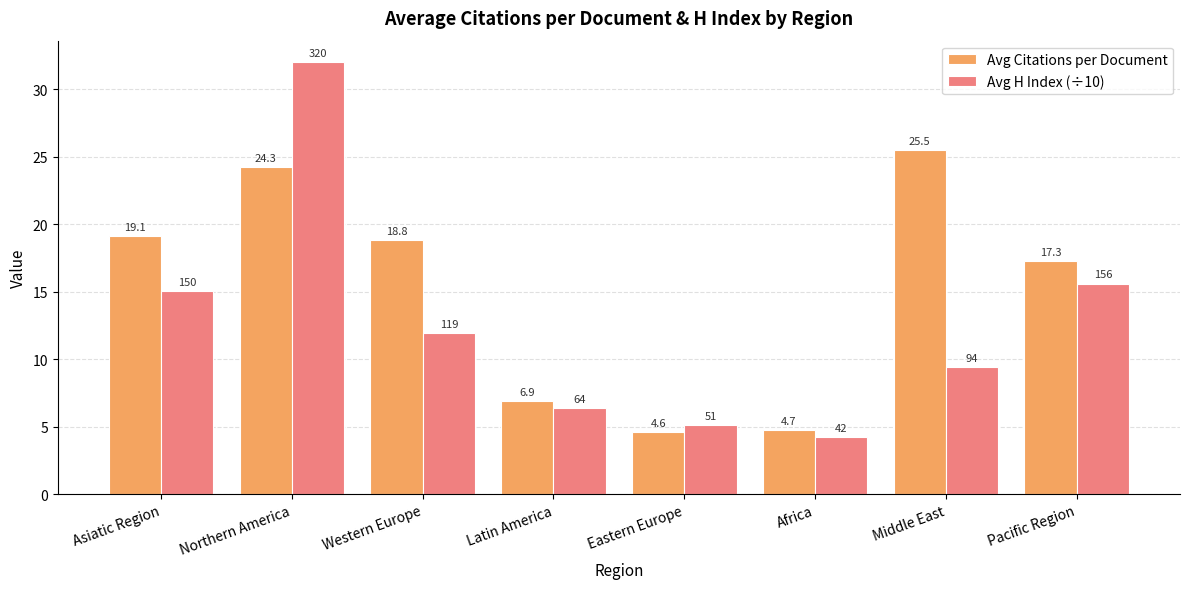

Which series has the largest range (max minus min)?

Avg H Index (÷10)